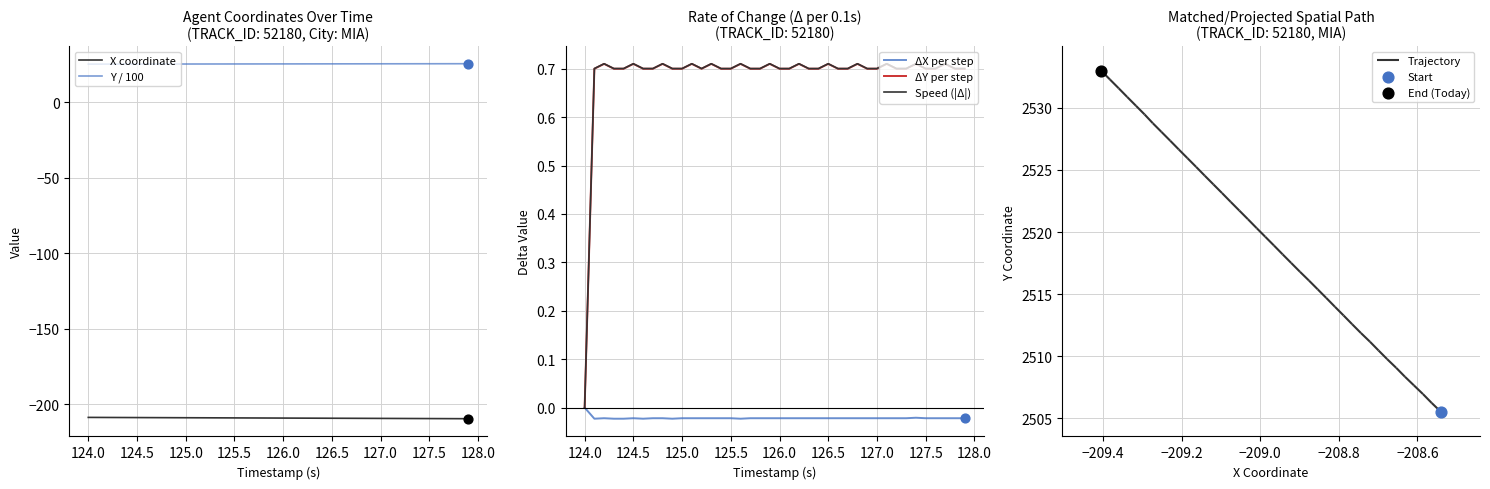

Which series contains the highest Y value?

Y / 100